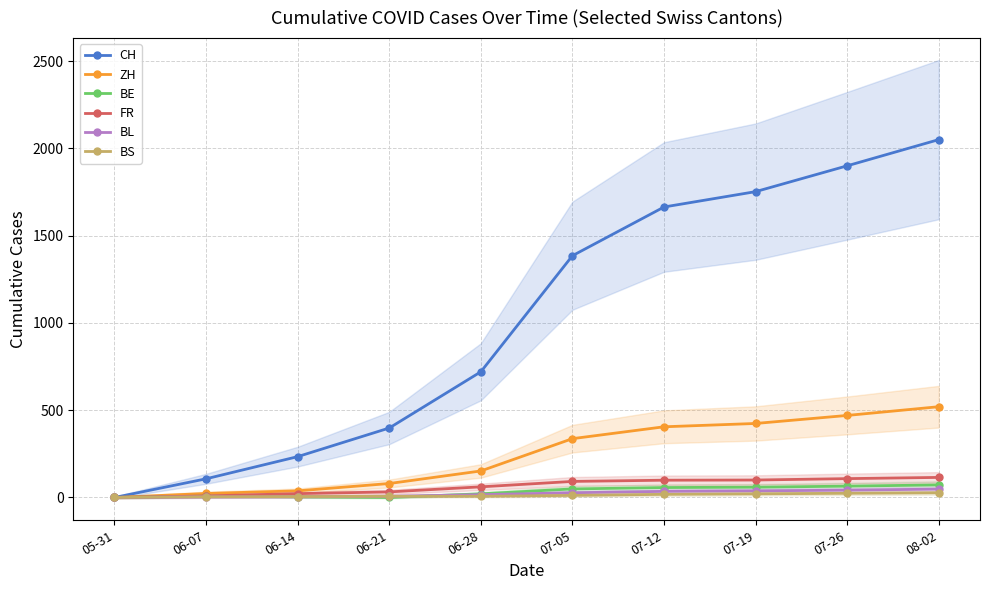

Which series has the largest range (max minus min)?

CH